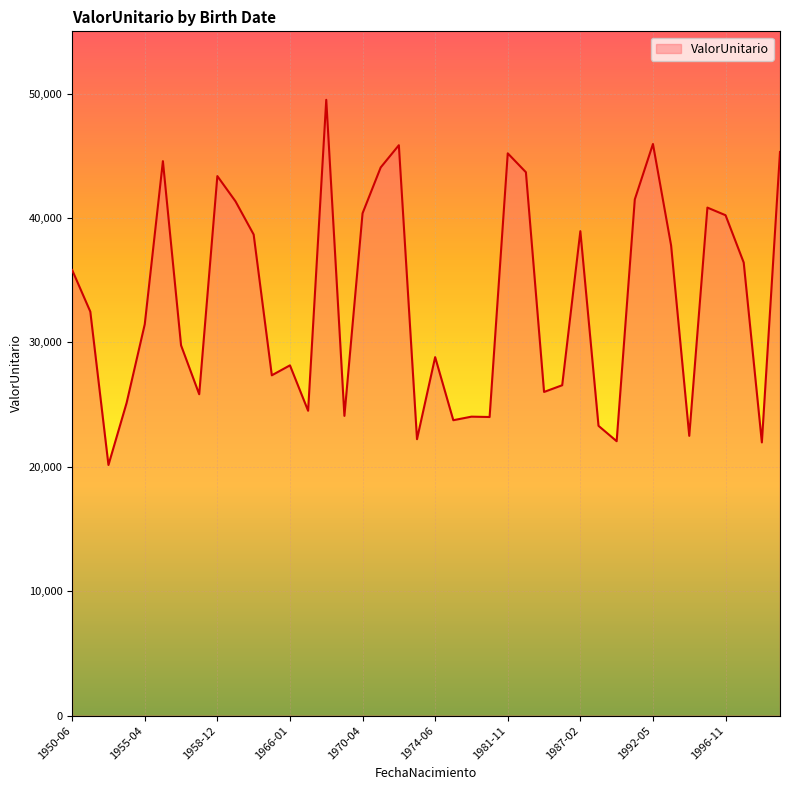

What is the maximum value shown in the chart?

49496.4